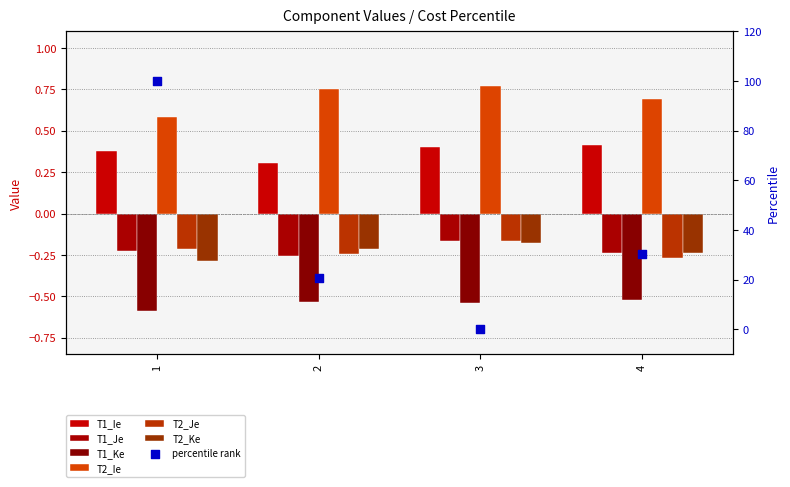

At which category is the sum across all series the highest?

3